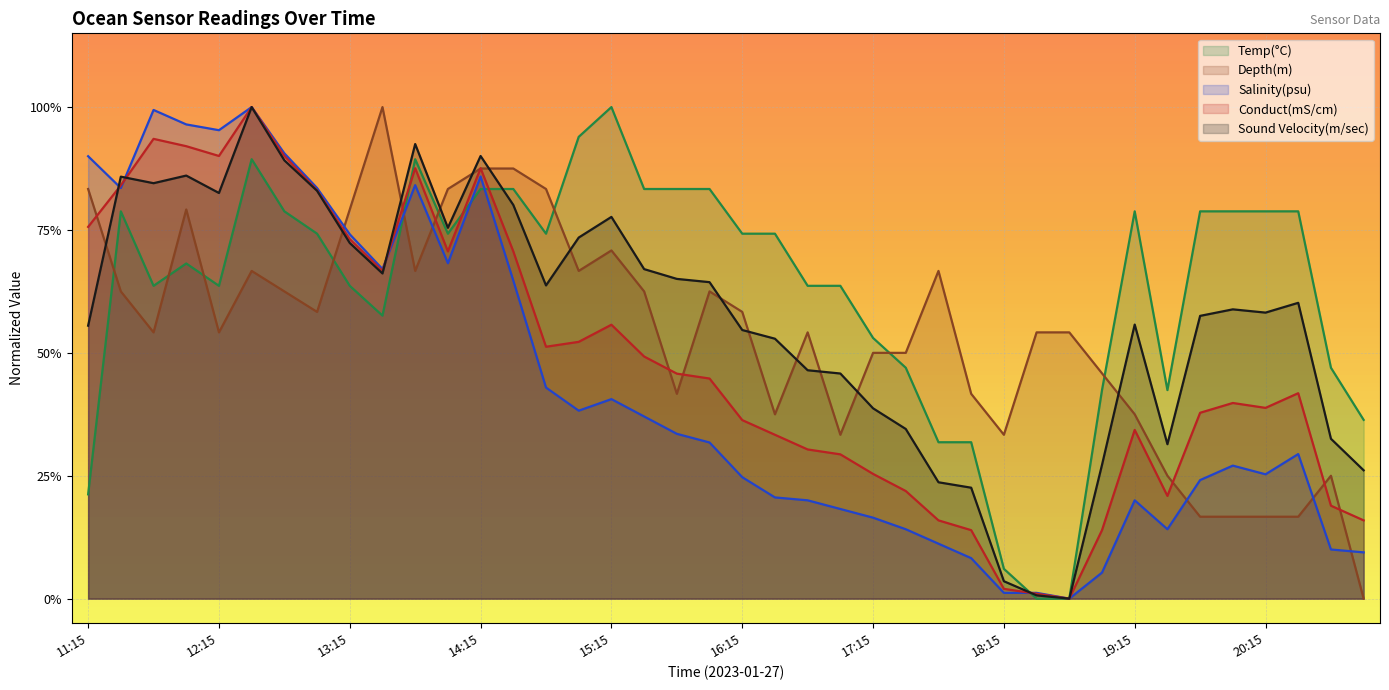

Which series changed the most between 11:15 and 18:00?

Salinity(psu)